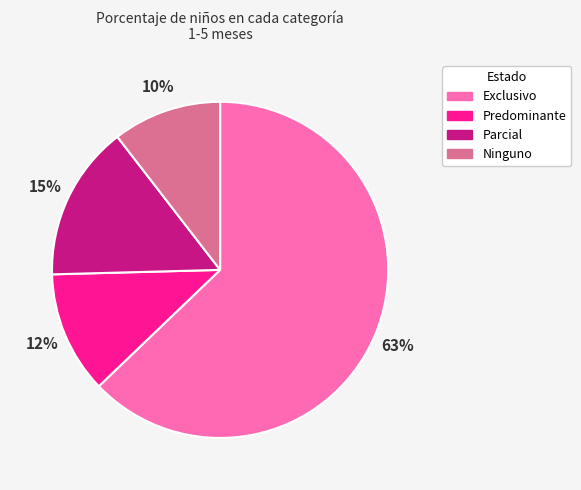

True or false: Ninguno accounts for 10% of the total.

True